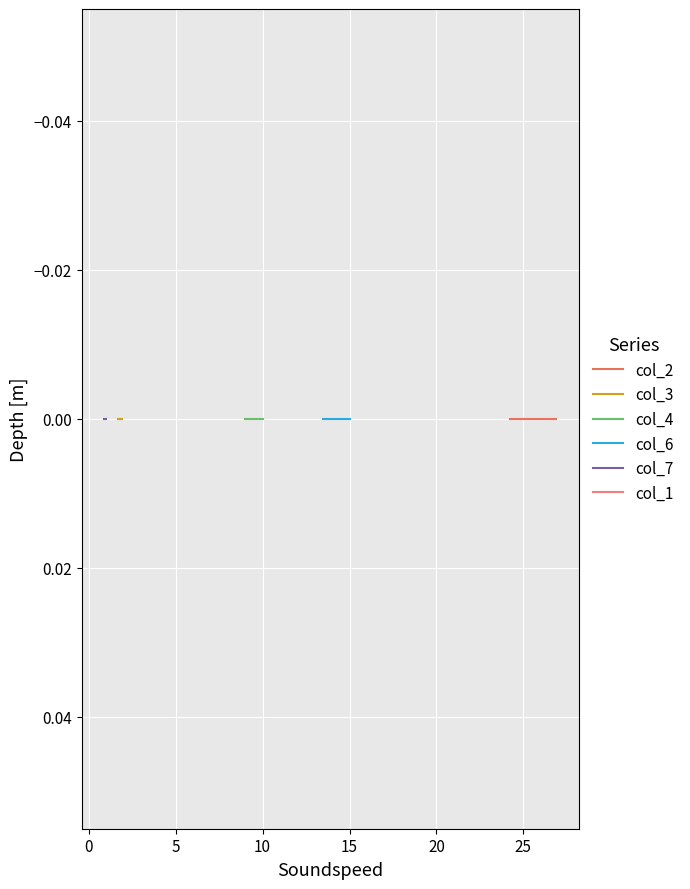

Reading left to right, extract all data points from this chart.

col_2: row_0=26.9	row_1=26.9	row_2=24.2
col_3: row_0=1.9	row_1=1.9	row_2=1.7
col_4: row_0=10.0	row_1=10.0	row_2=9.0
col_6: row_0=15.0	row_1=15.0	row_2=13.5
col_7: row_0=1.0	row_1=1.0	row_2=0.9
col_1: row_0=1.1	row_1=1.1	row_2=1.1